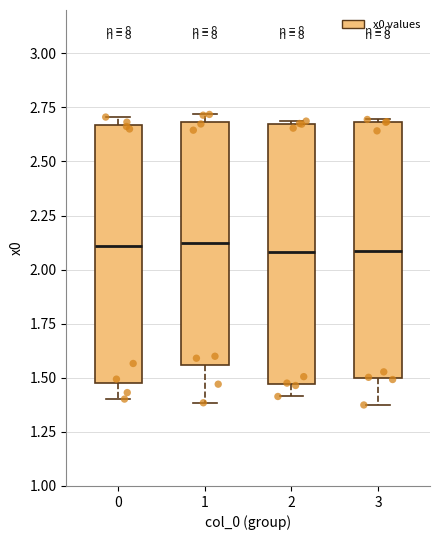

Where does the median line of the box at x = 0 sit on the y-axis? The values are not printed on the chart, so give them approximately, as read against the axis.

2.10